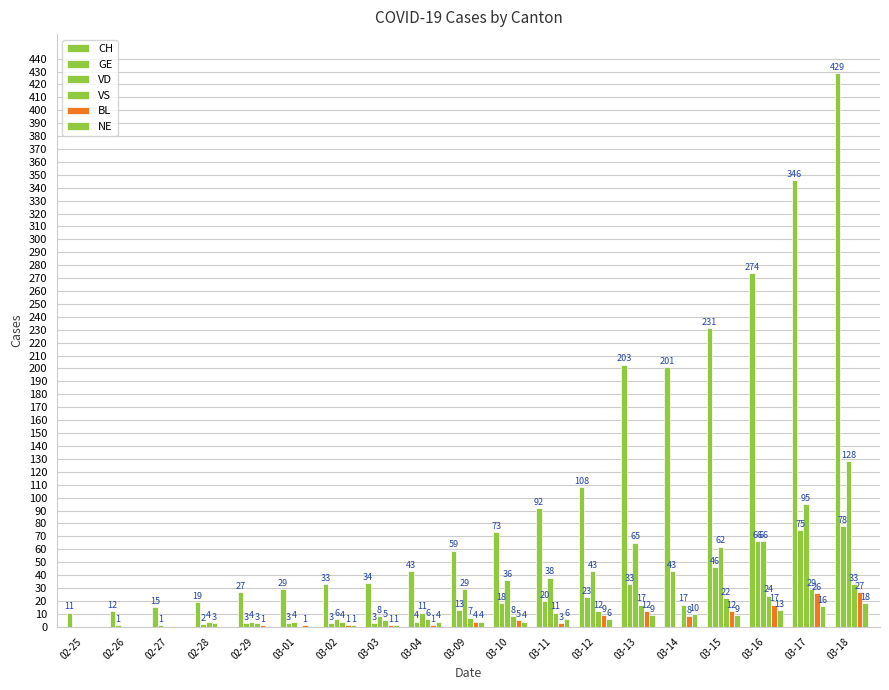

At which label is NE closest to 9?

03-13